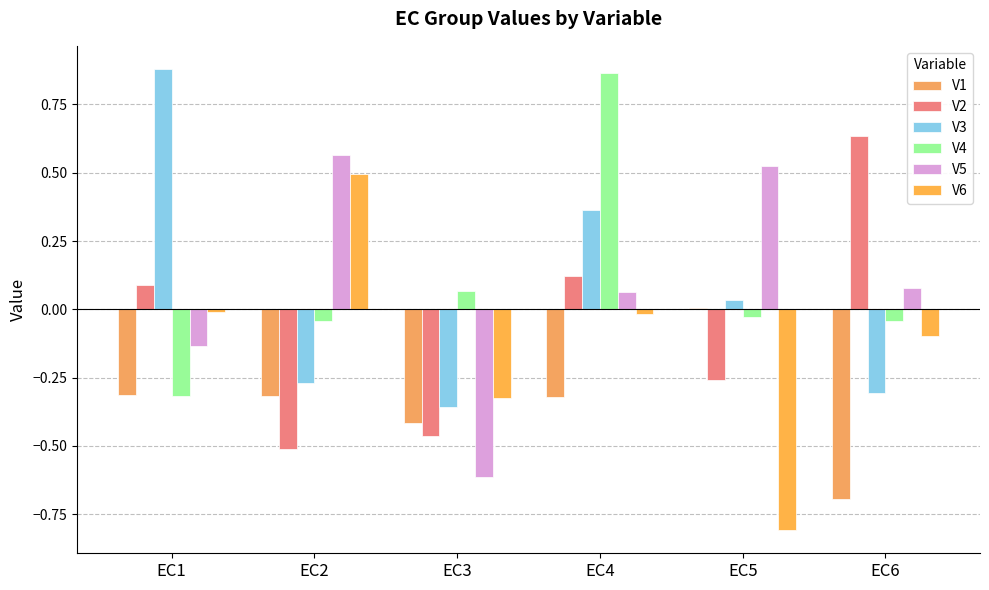

Are the bars grouped side by side (vs. stacked)?

Yes